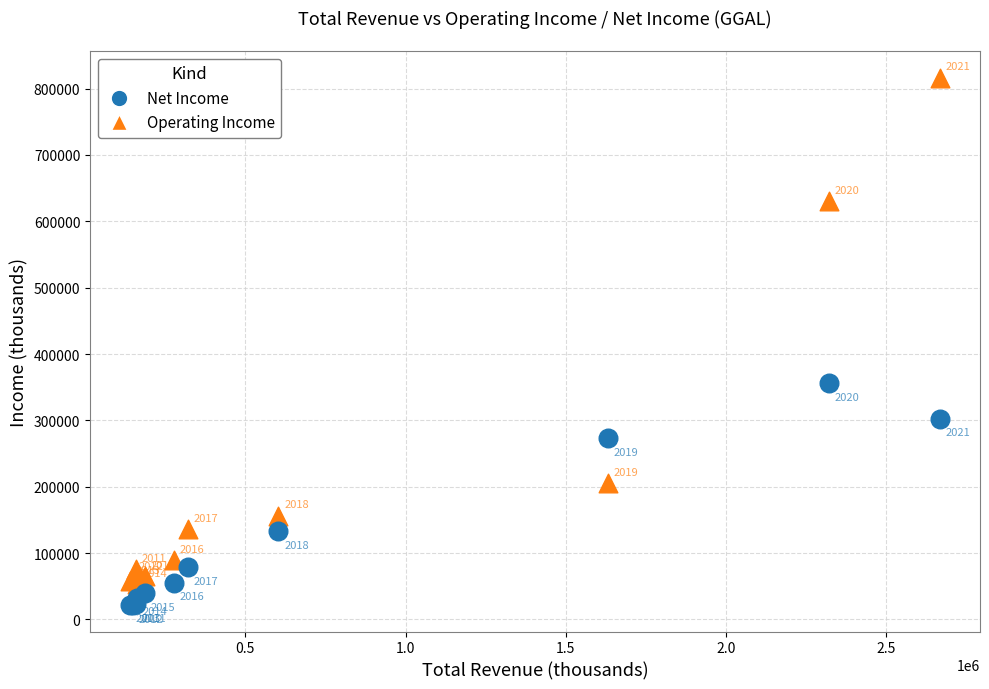

Which series reaches the maximum Y coordinate?

Operating Income